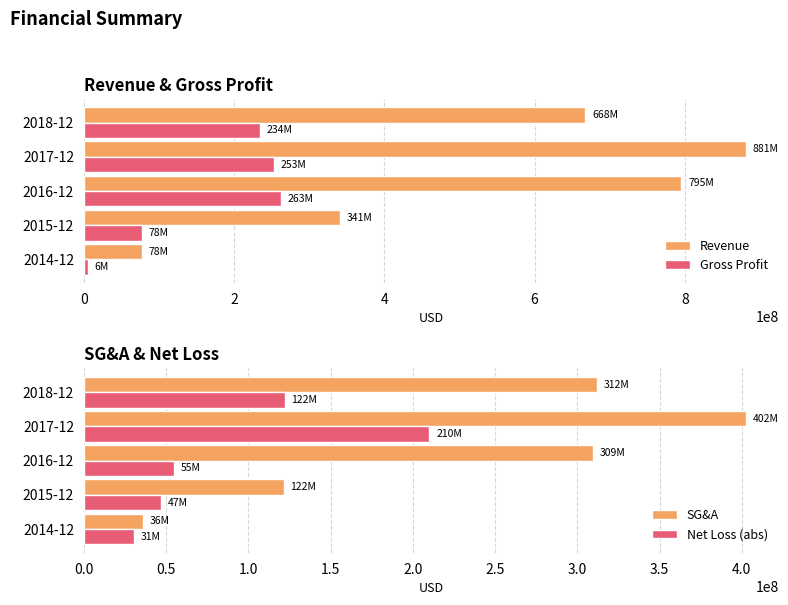

What is the value of the Net Loss (abs) bar at the 2nd from the left?

46965000